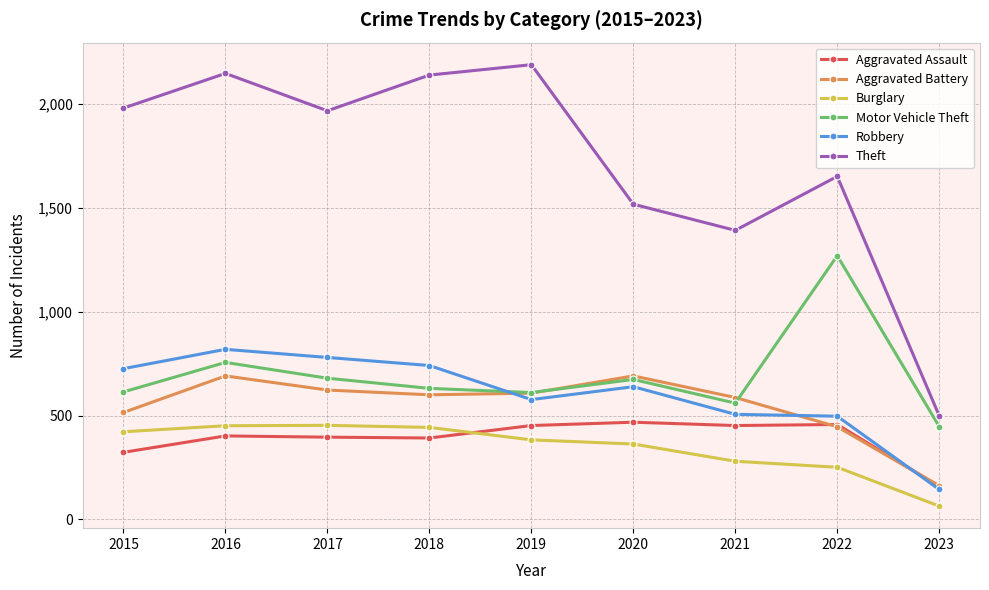

Is the value of Theft at 2020 greater than the value of Aggravated Assault at 2015?

Yes